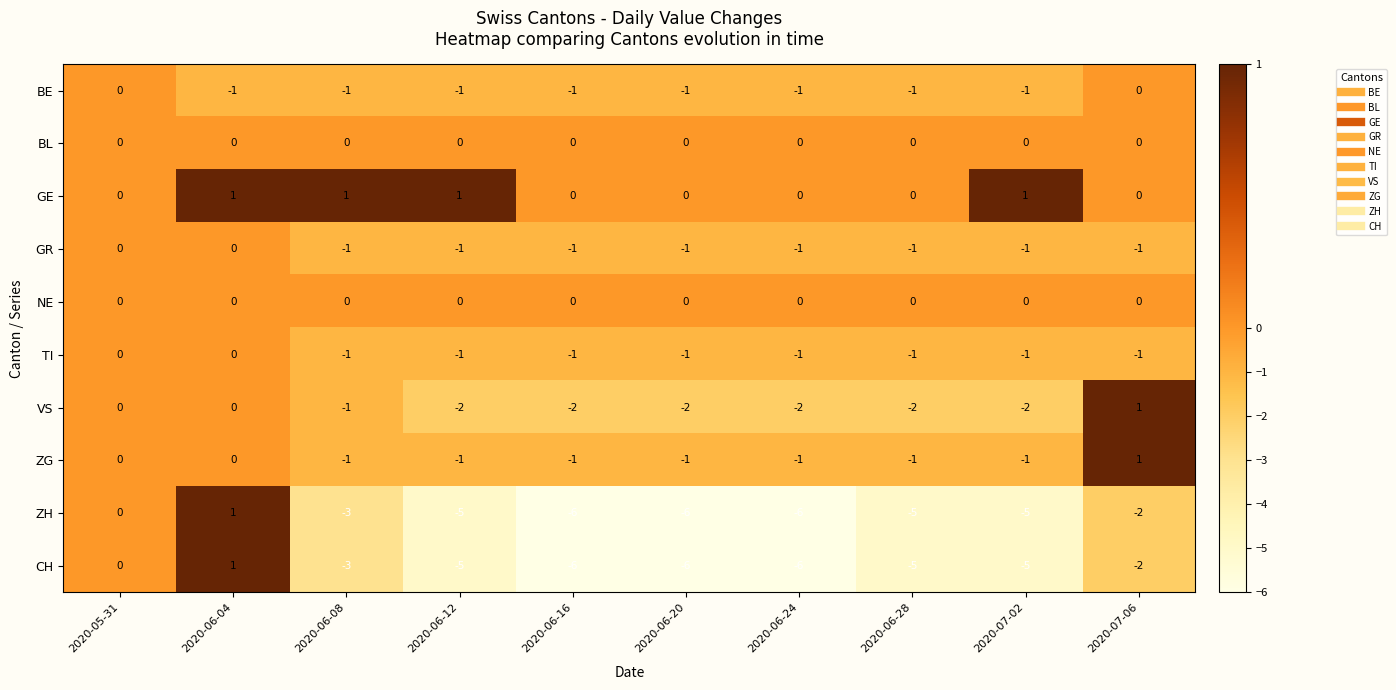

Count the TI values in the range -1 to 0.

10